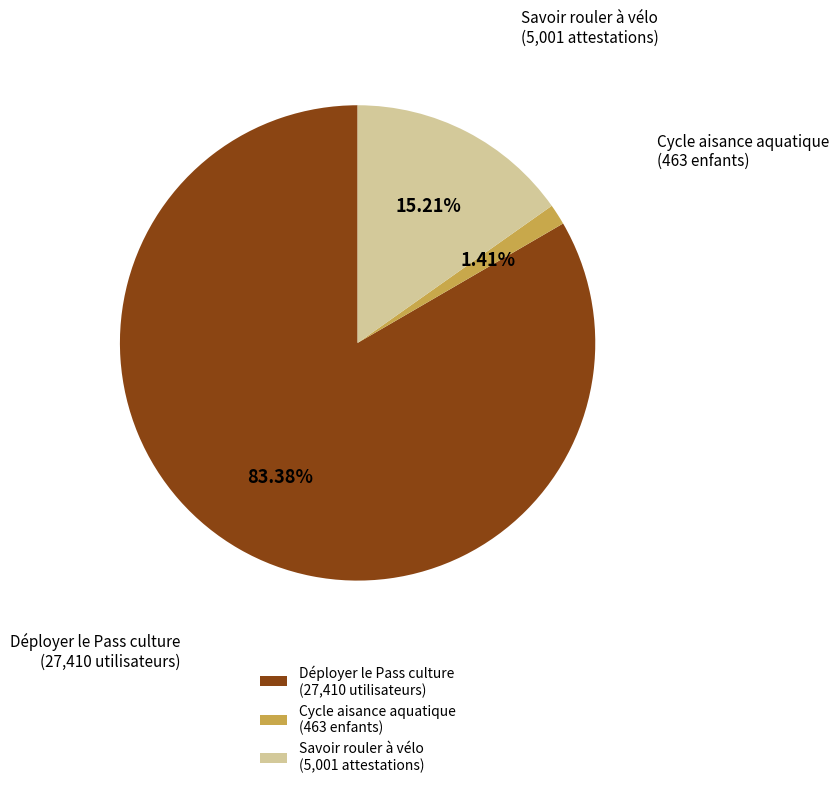

Which category has the biggest portion of the pie?

Déployer le Pass culture (27,410 utilisateurs)